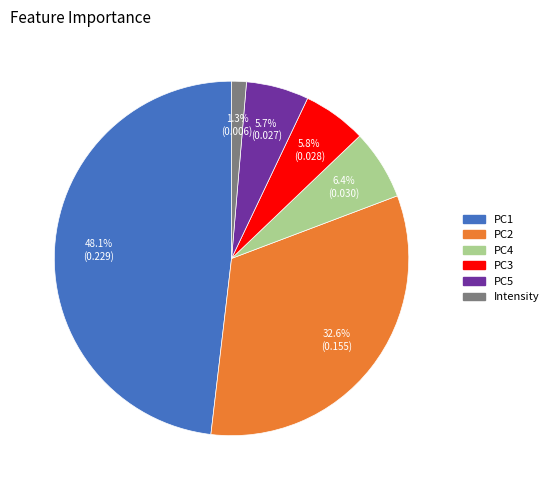

What is the total percentage of PC5 and PC4?

12.1%